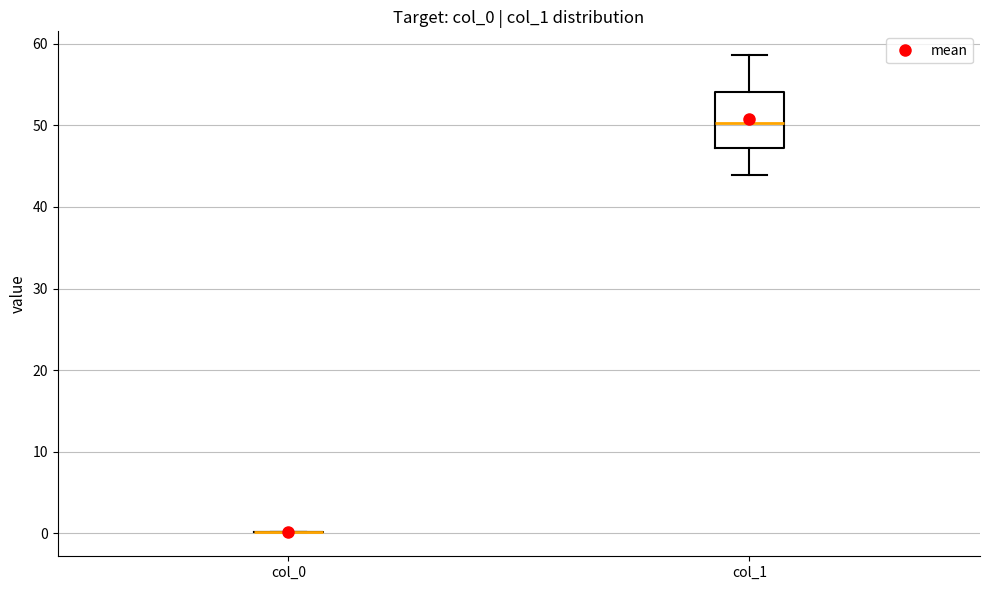

Reading left to right, transcribe this box plot: for each box, give where its median line is, the range the box spans, and where its two whiskers end, as read against the y-axis. The values are not printed on the chart, so give them approximately, as read against the axis.

col_0: box collapsed to a line at 0, whiskers 0 to 0
col_1: median 50, box 47 to 54, whiskers 44 to 59